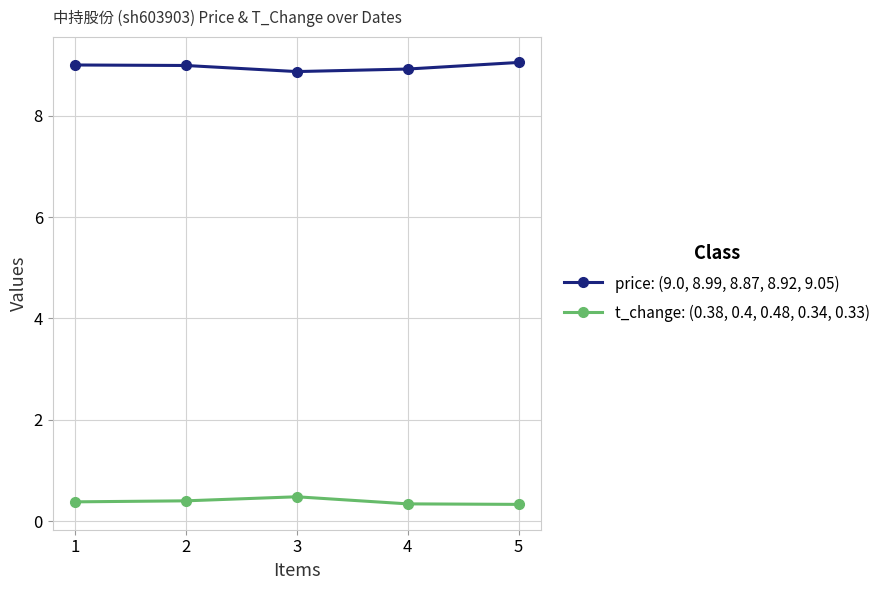

The value of t_change: (0.38, 0.4, 0.48, 0.34, 0.33) at 3 is 0.5. True or false?

True